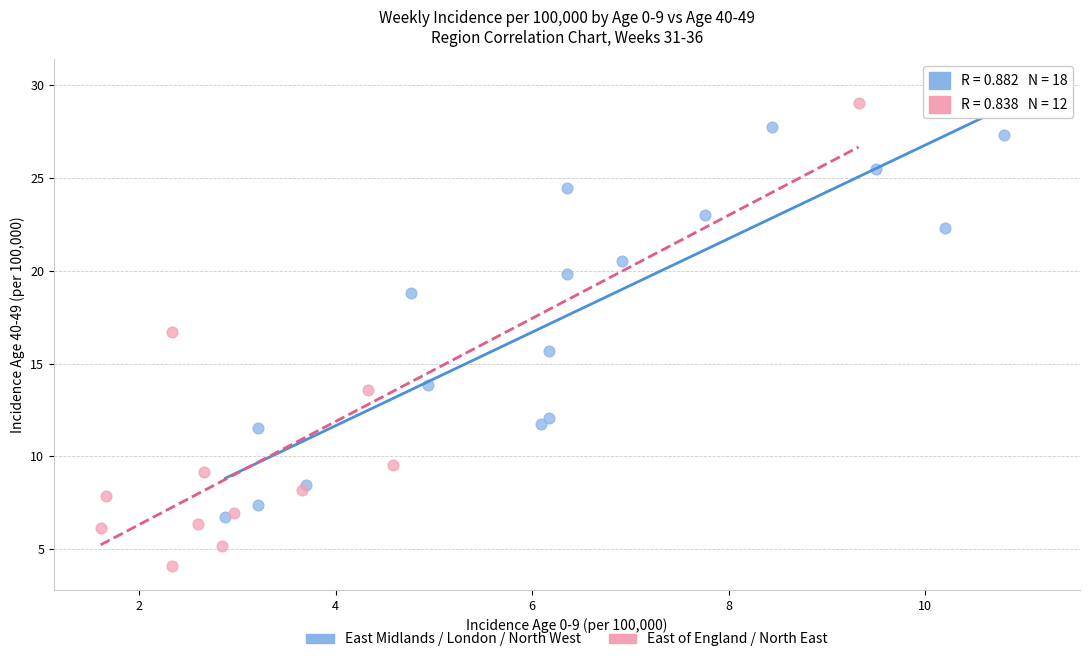

What are all the series names shown in the legend?

East Midlands / London / North West, East of England / North East